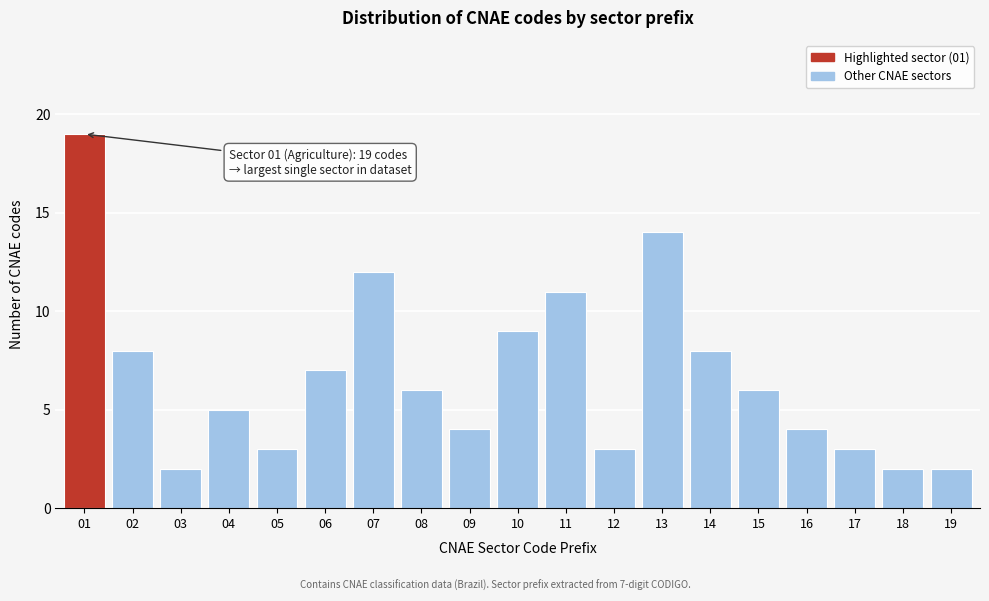

Reading left to right, what are all the values shown in this chart?

19	8	2	5	3	7	12	6	4	9	11	3	14	8	6	4	3	2	2